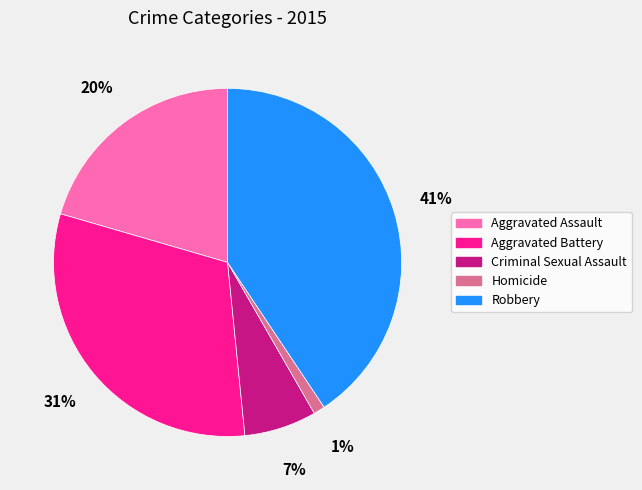

Combined, do Aggravated Assault and Homicide account for over 50%?

No